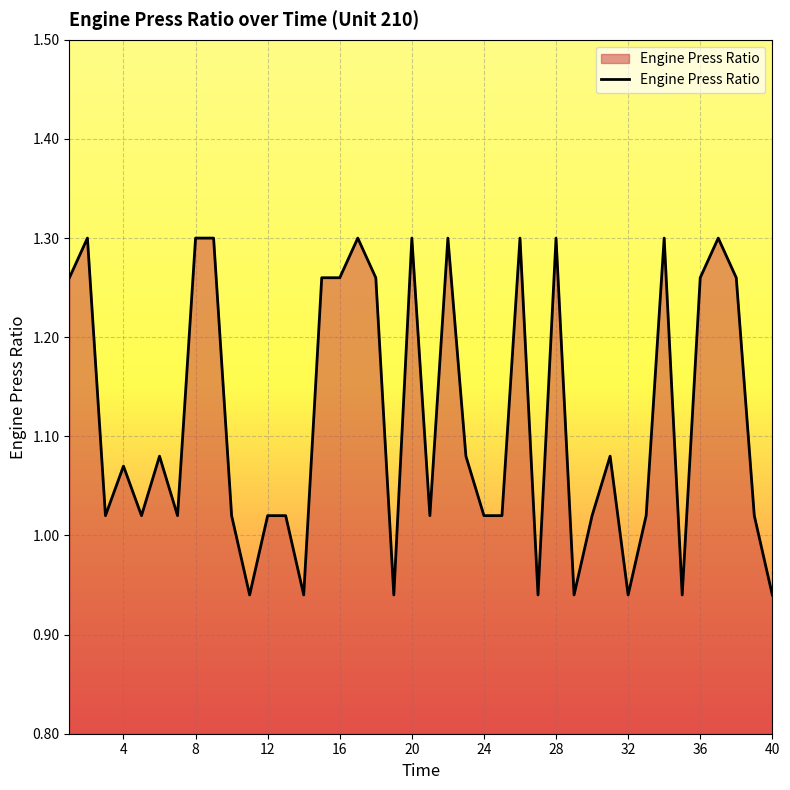

How many values are below 1?

8